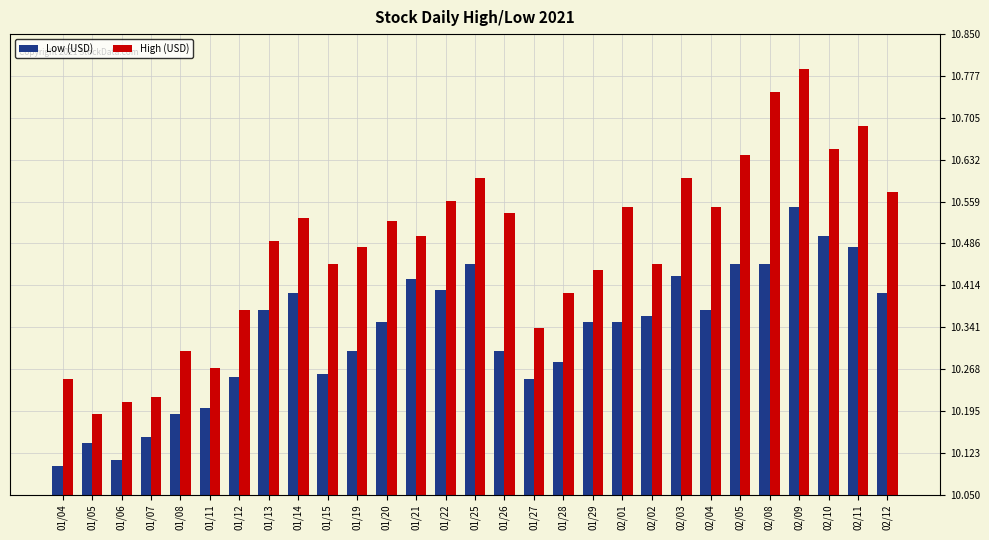

What are all the series names shown in the legend?

Low (USD), High (USD)